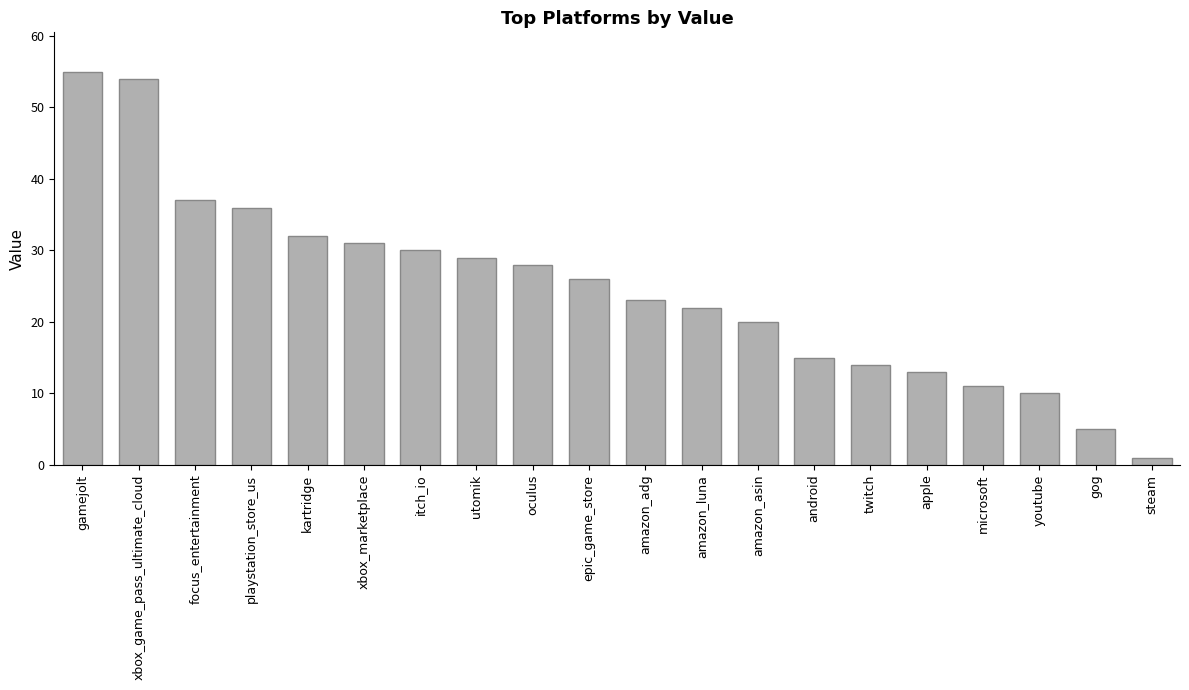

Reading left to right, what are all the values shown in this chart?

55	54	37	36	32	31	30	29	28	26	23	22	20	15	14	13	11	10	5	1